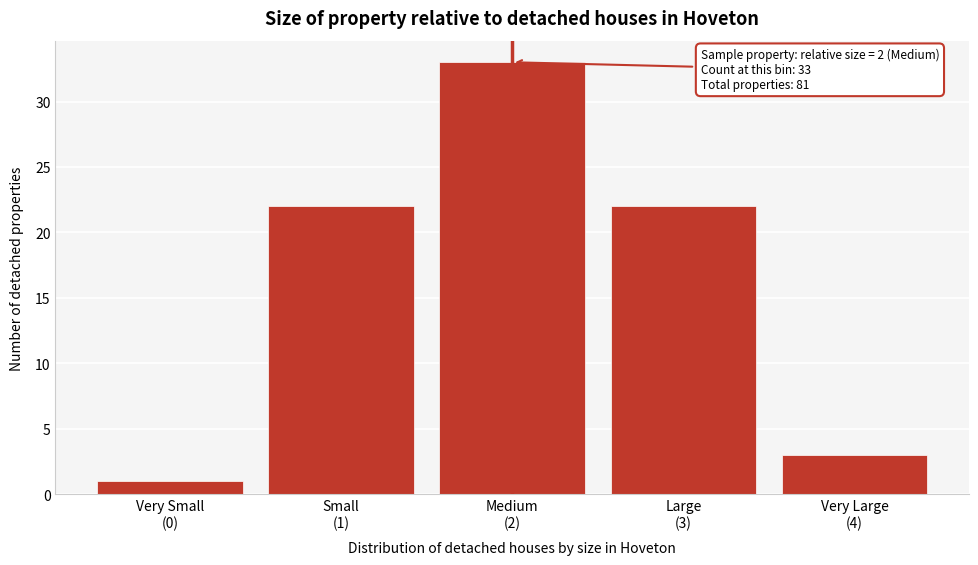

Reading right to left, what are all the values shown in this chart?

3	22	33	22	1